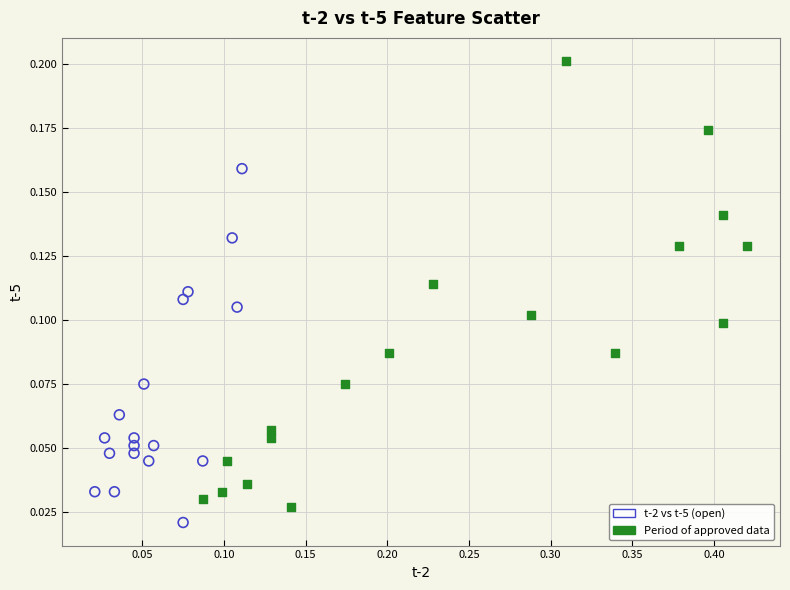

Which series contains the highest Y value?

Period of approved data